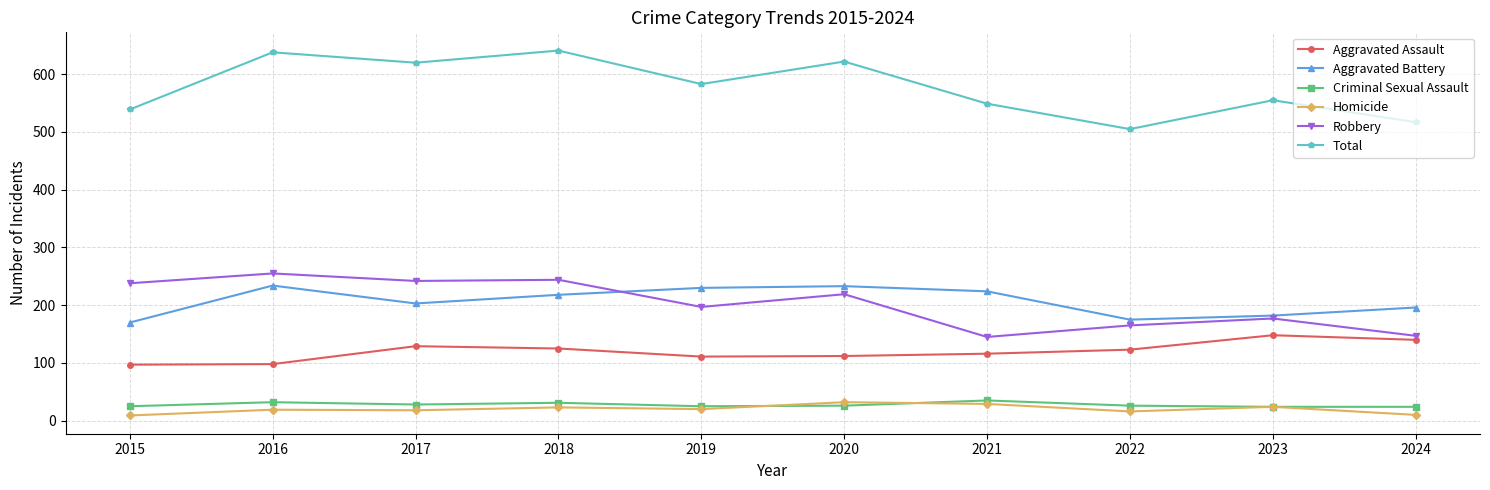

What value does the Total series have at 2020?

622